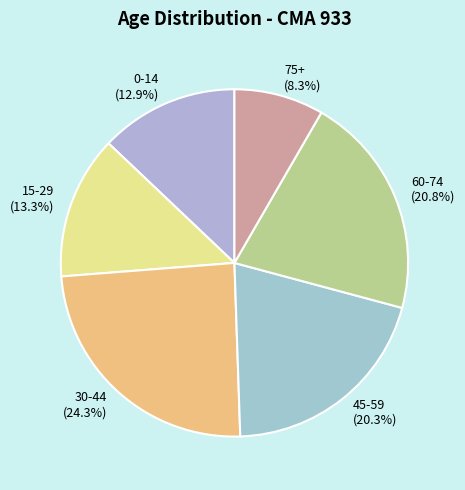

Count the number of slices in the pie.

6